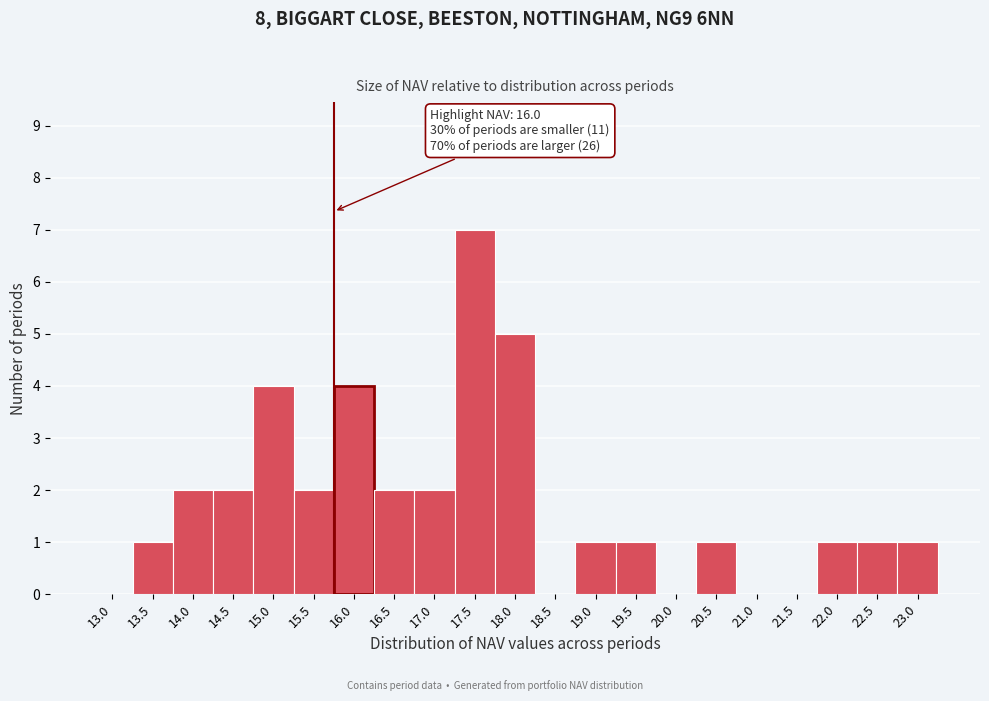

Reading left to right, list all the values displayed in this chart.

13.0=0	13.5=1	14.0=2	14.5=2	15.0=4	15.5=2	16.0=4	16.5=2	17.0=2	17.5=7	18.0=5	18.5=0	19.0=1	19.5=1	20.0=0	20.5=1	21.0=0	21.5=0	22.0=1	22.5=1	23.0=1